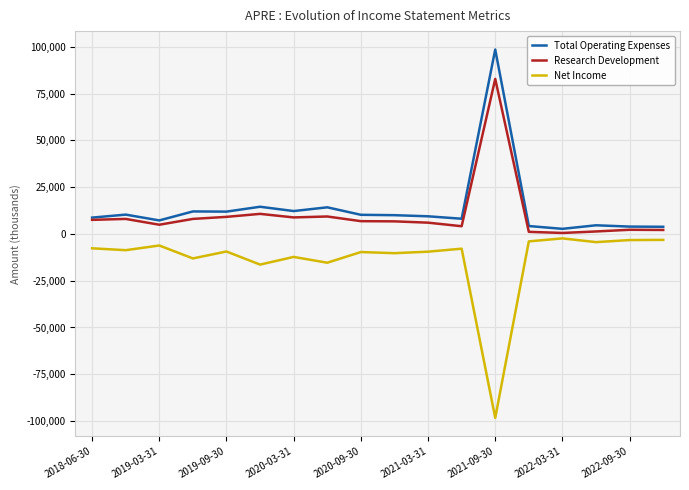

What is the greatest value displayed?

98500